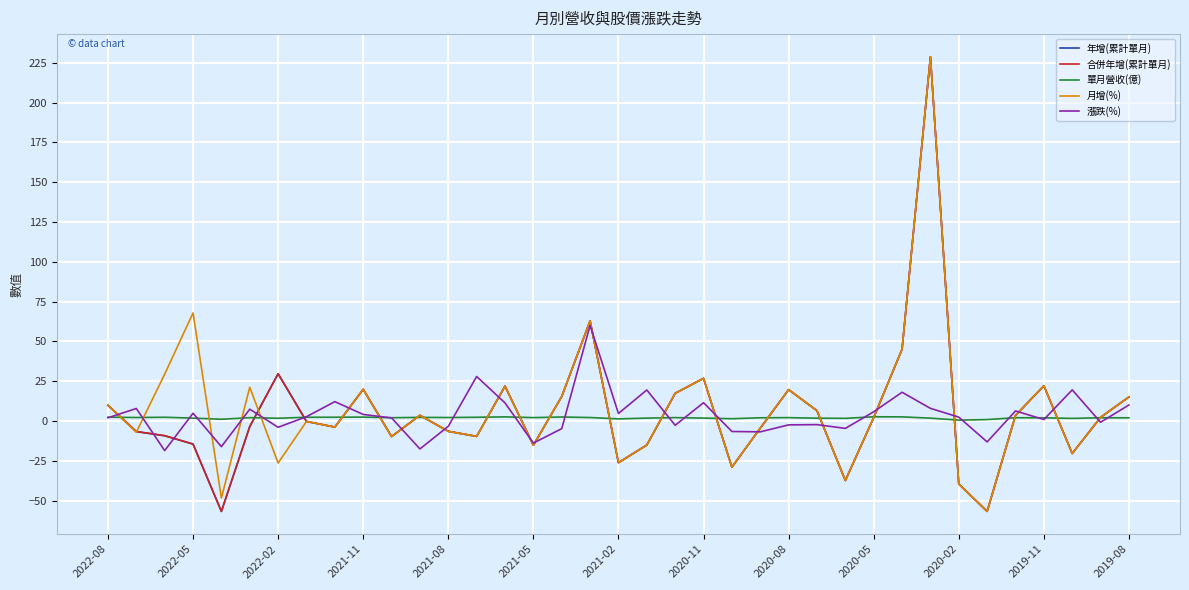

How many intersections are there between 月增(%) and 年增(累計單月)?

3